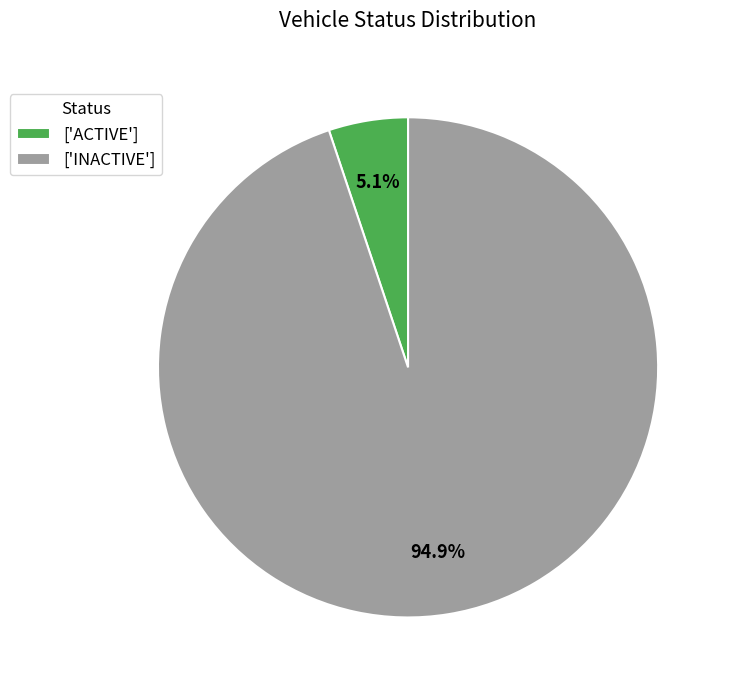

How many segments does this pie chart have?

2